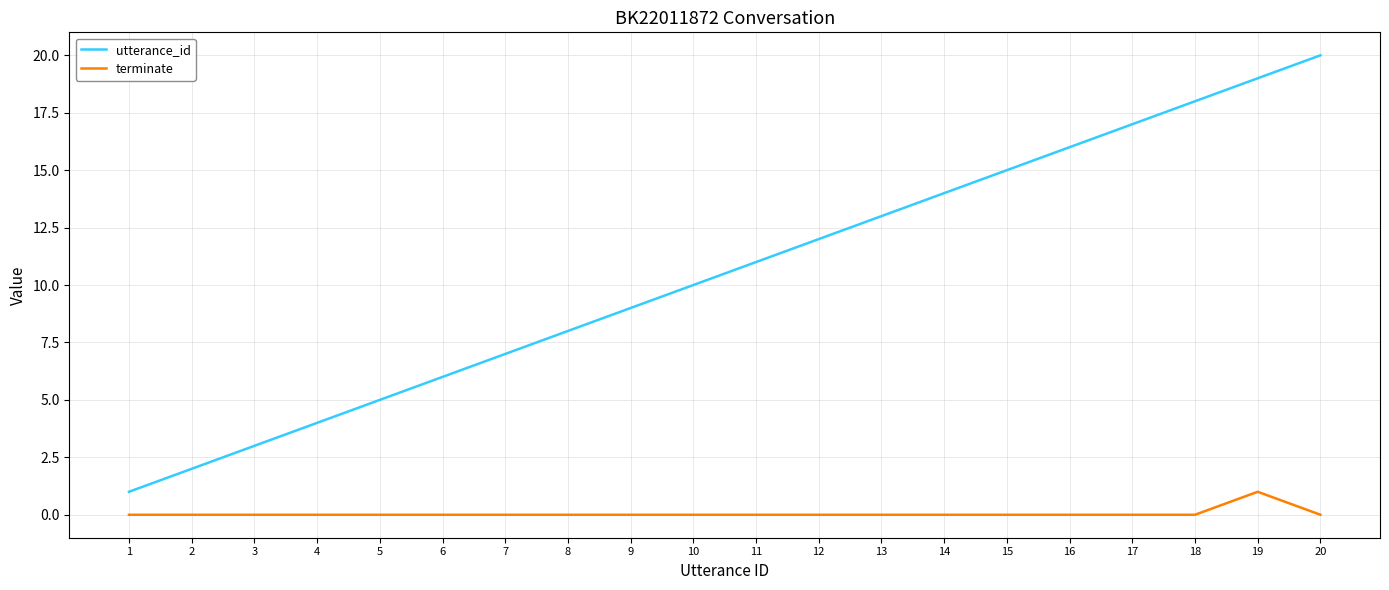

True or false: terminate has more than 0 points higher than both neighbors.

True